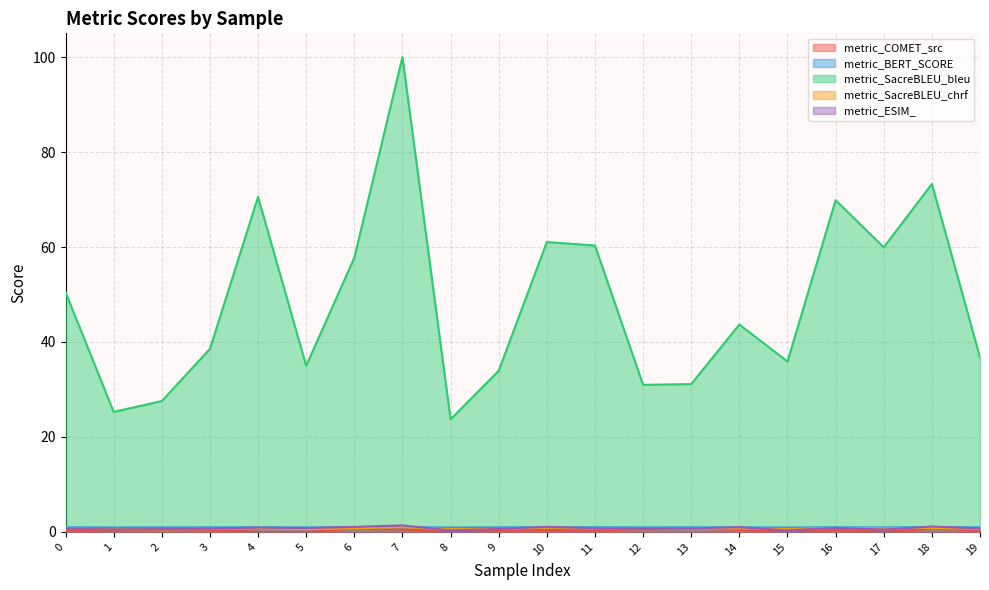

What is the greatest value displayed?

100.0